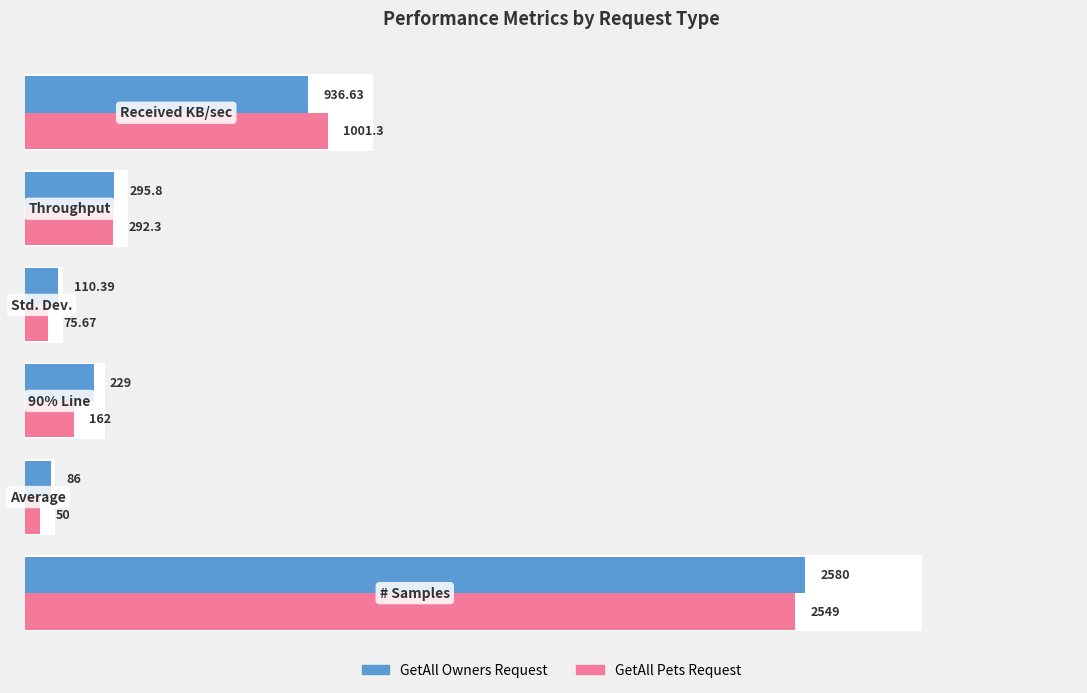

Rank the series by their average value, from lowest to highest.

GetAll Pets Request, GetAll Owners Request